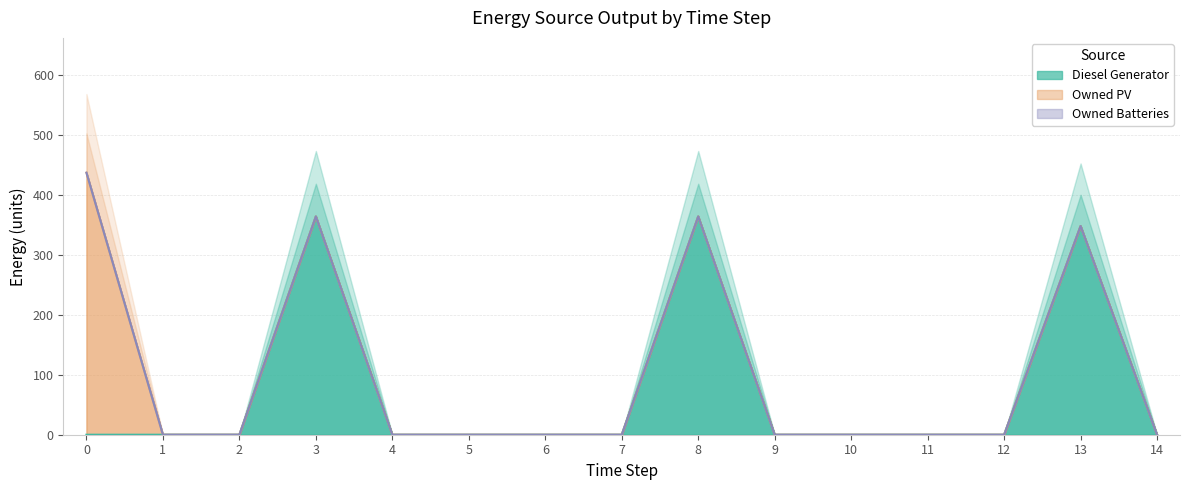

At 1, list the series in order from largest to smallest.

Diesel Generator, Owned PV, Owned Batteries